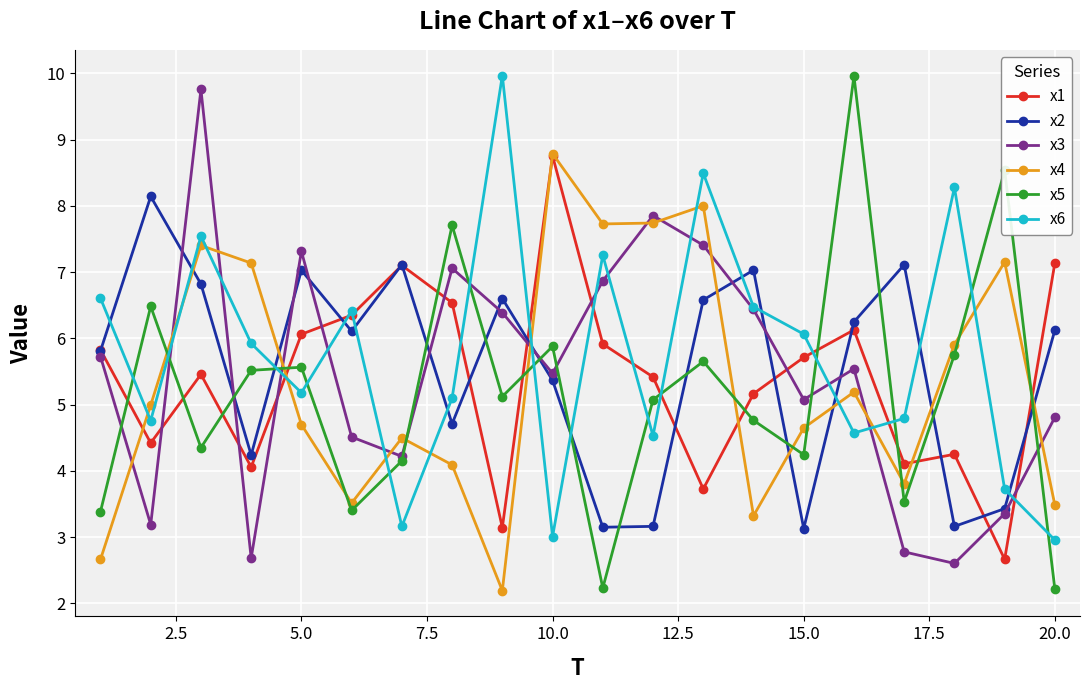

Count the number of categories in the chart.

20